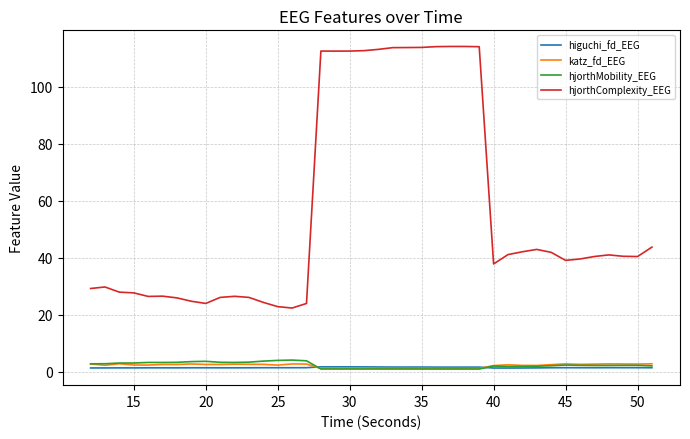

How many lines are shown in the chart?

4